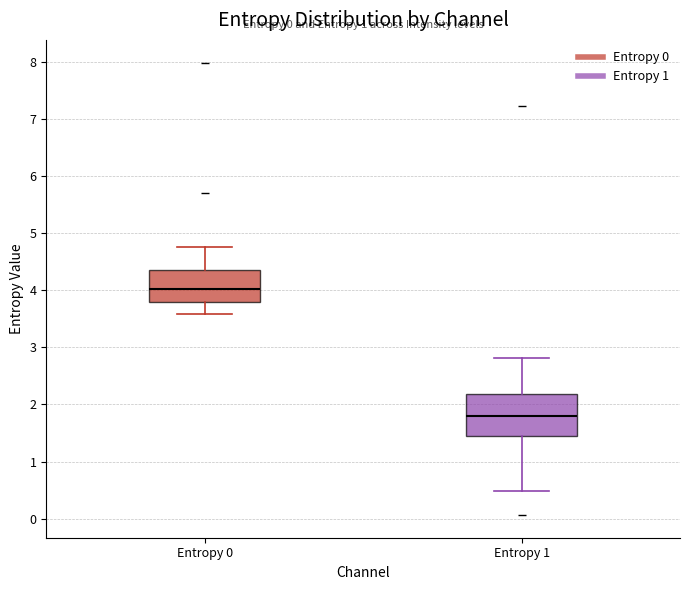

Where is the lower edge of the box for Entropy 1 on the y-axis? The values are not printed on the chart, so give them approximately, as read against the axis.

1.4